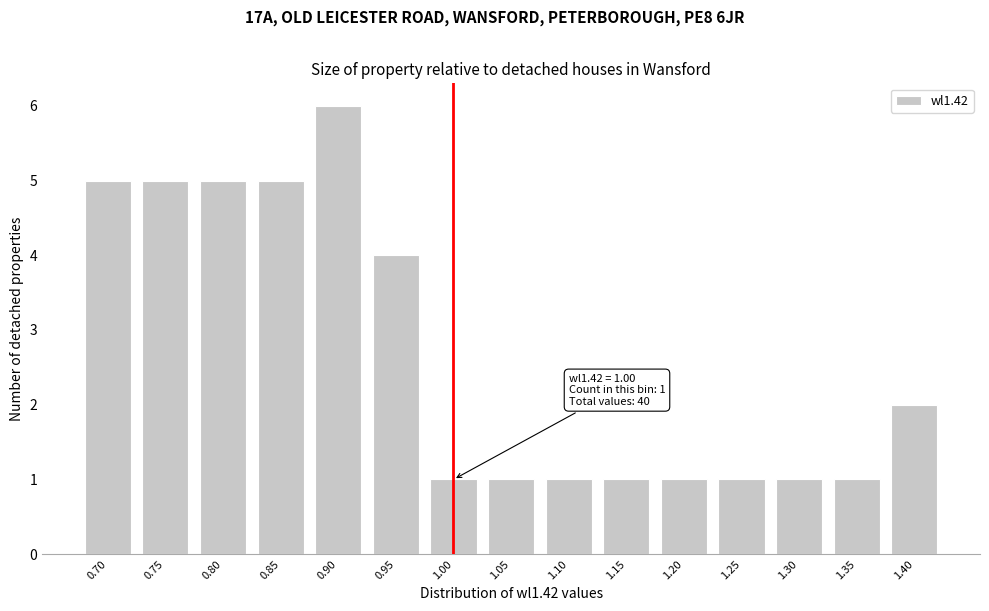

Reading left to right, extract all data points from this chart.

0.70=5	0.75=5	0.80=5	0.85=5	0.90=6	0.95=4	1.00=1	1.05=1	1.10=1	1.15=1	1.20=1	1.25=1	1.30=1	1.35=1	1.40=2